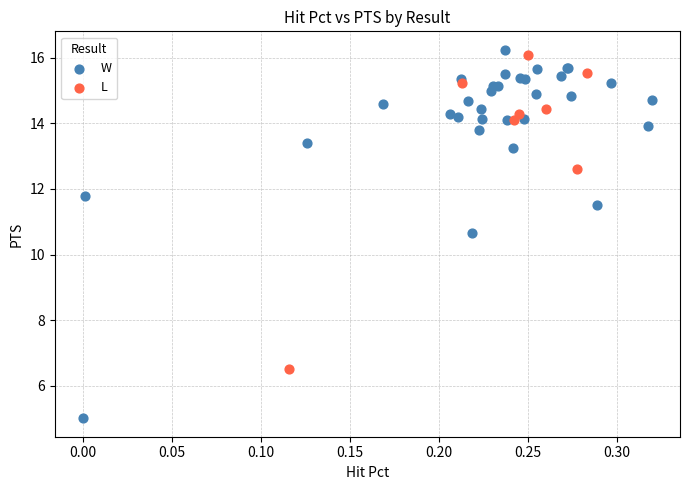

Which series has the widest spread of Y values?

W